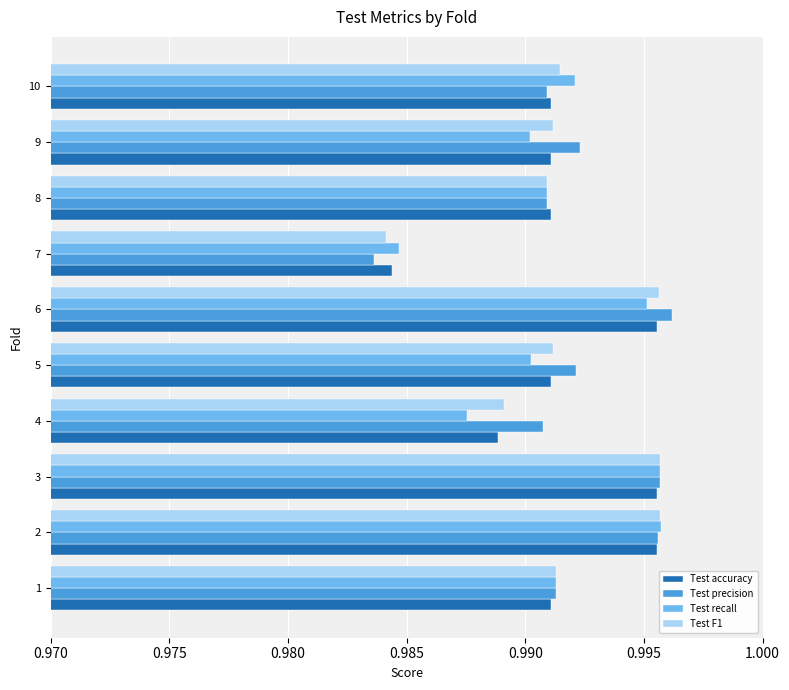

What is the sum of all Test precision values?

9.9